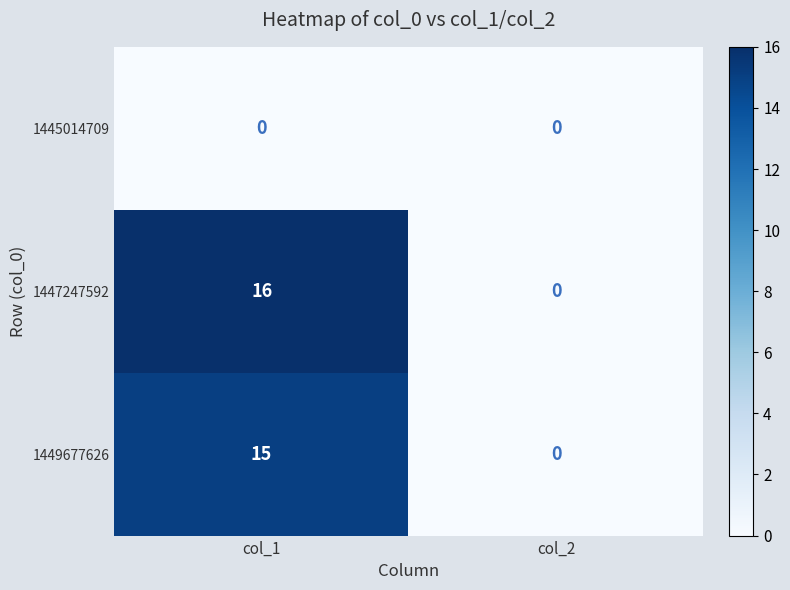

Which category has the highest value across all series?

col_1